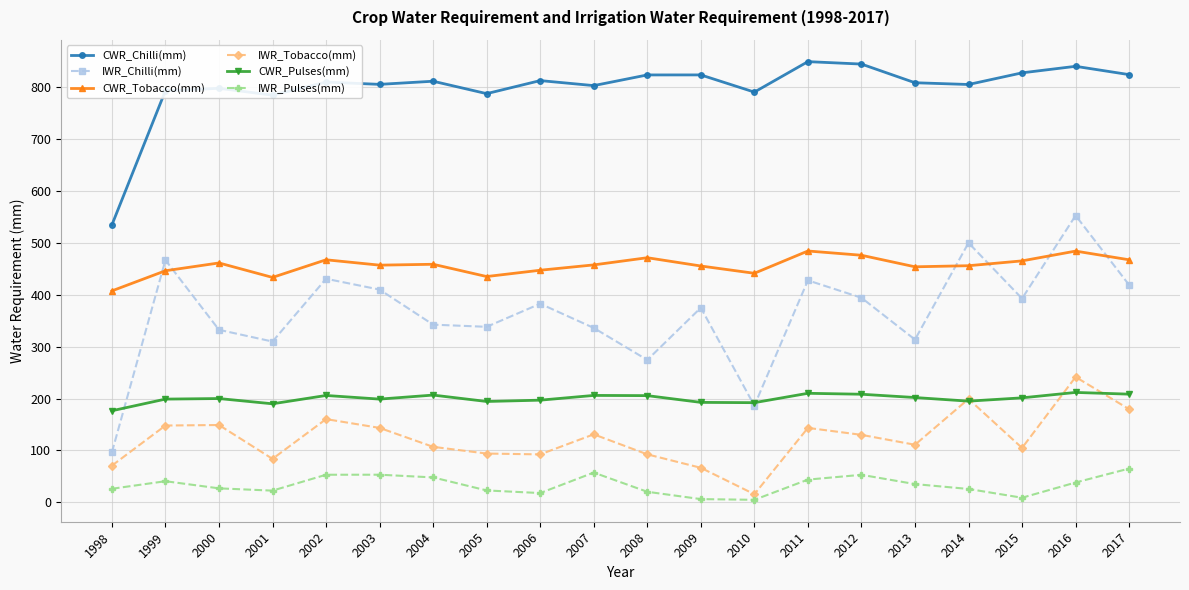

What is the greatest value displayed?

848.8